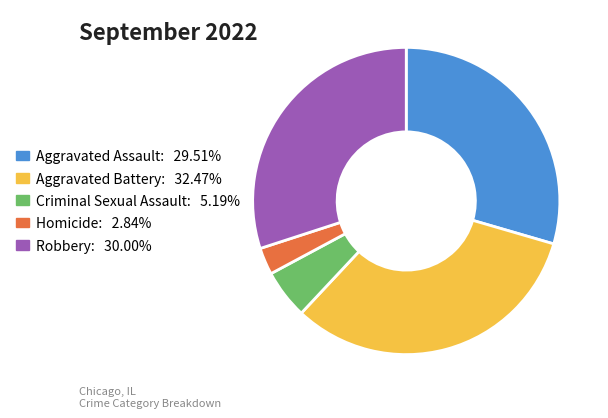

Do Criminal Sexual Assault and Robbery together represent more than half of the pie?

No